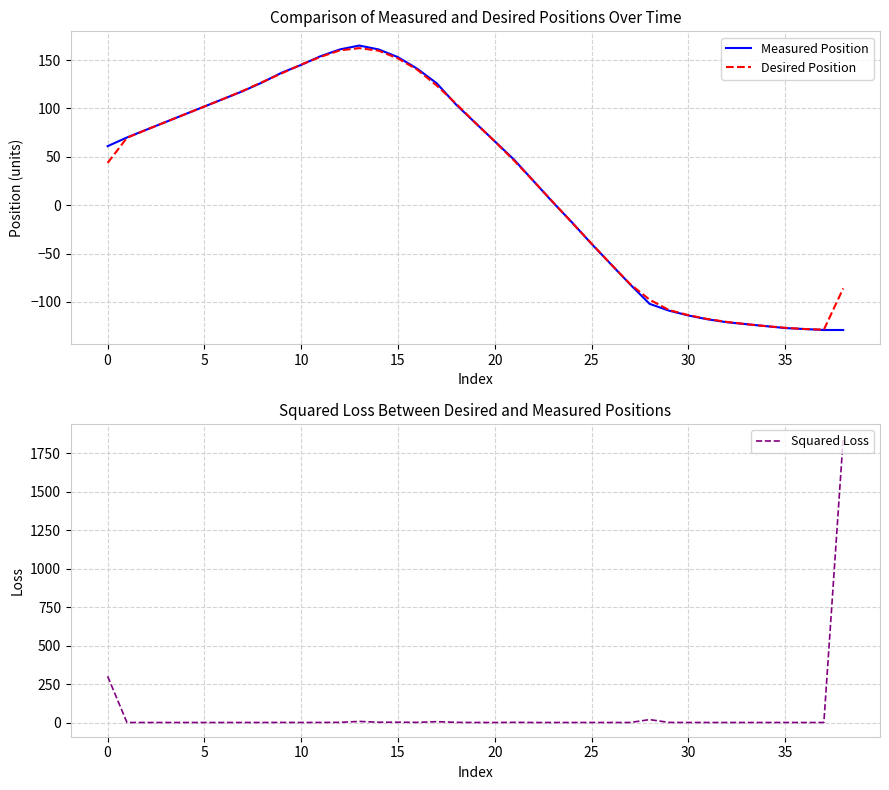

What are all the series names shown in the legend?

Measured Position, Desired Position, Squared Loss